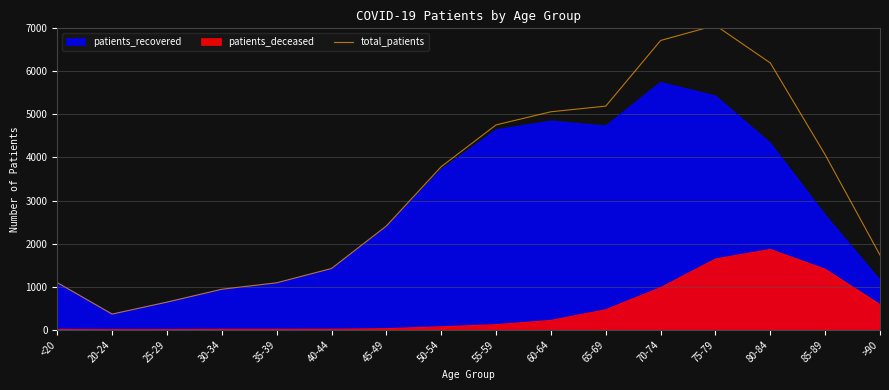

Read the value at 20-24, to the nearest 50.

350